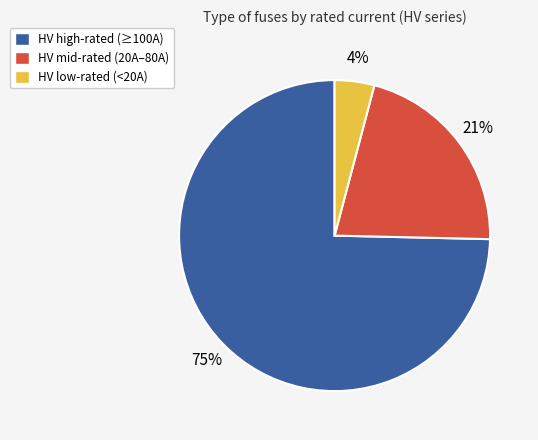

To the nearest percent, what portion does HV low-rated (<20A) represent?

4%